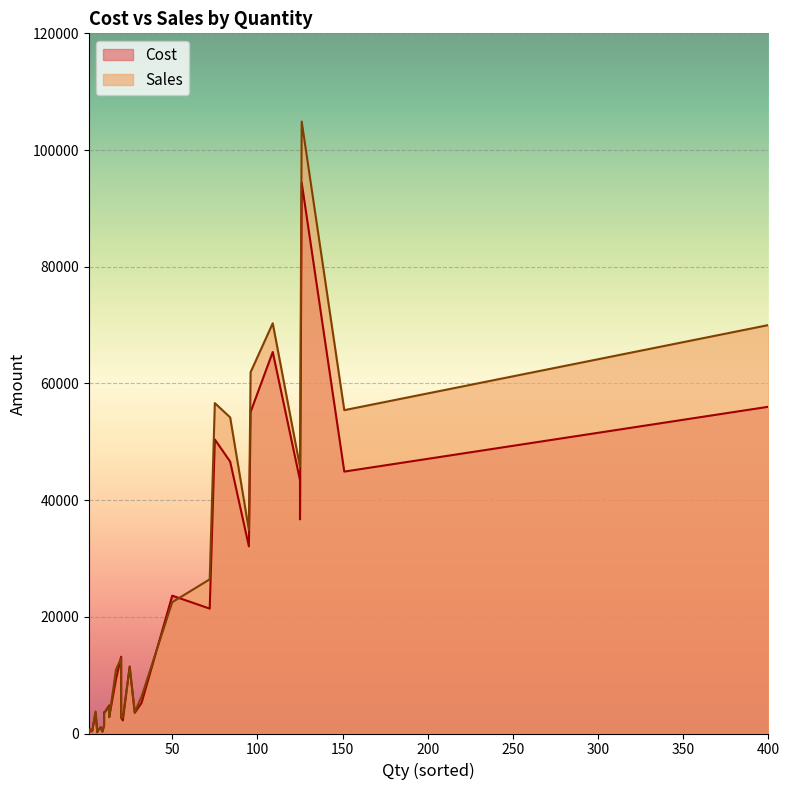

Between 10 and 400, which series saw the biggest shift?

Sales